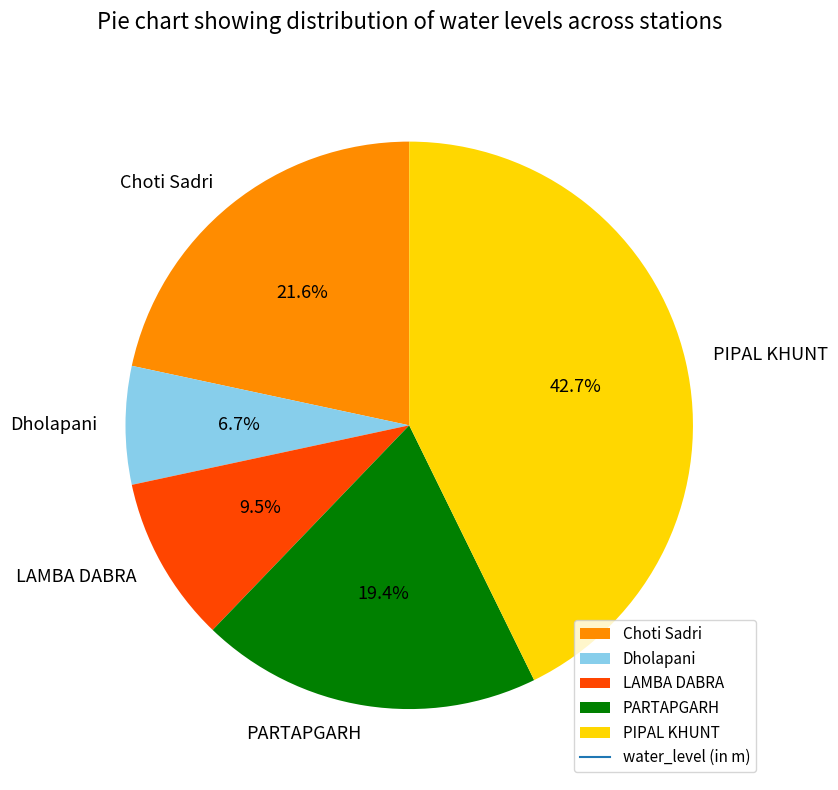

What portion of the pie excludes PIPAL KHUNT?

57.3%